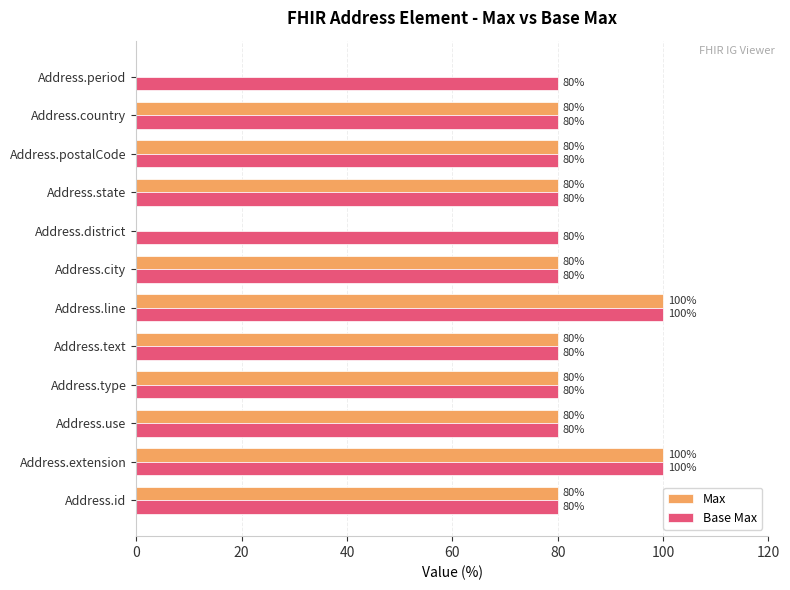

Which series has the largest total across all categories?

Base Max